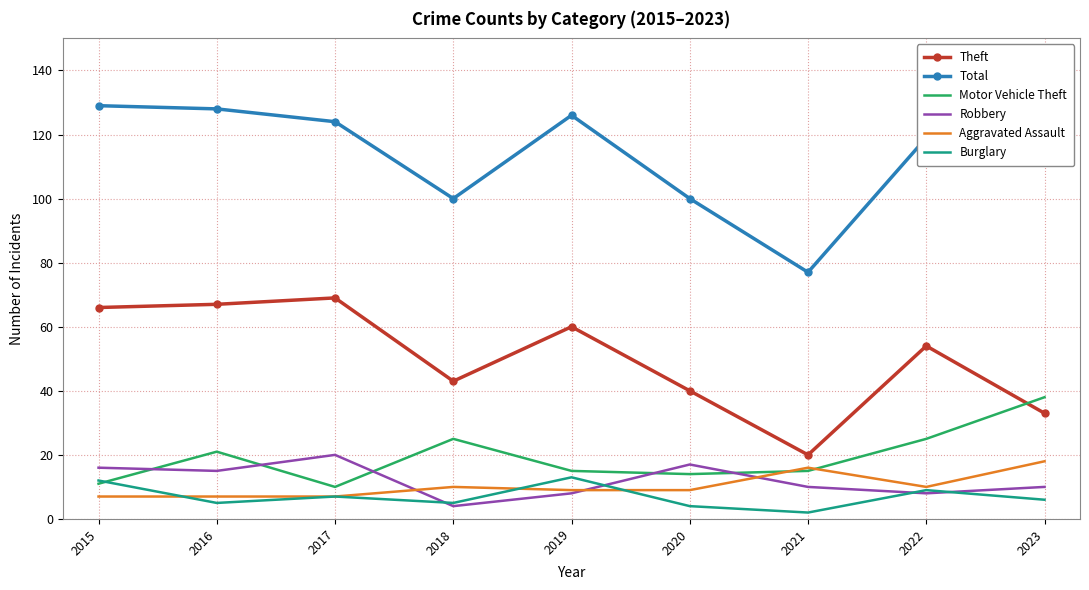

True or false: Motor Vehicle Theft and Total intersect in this chart.

False